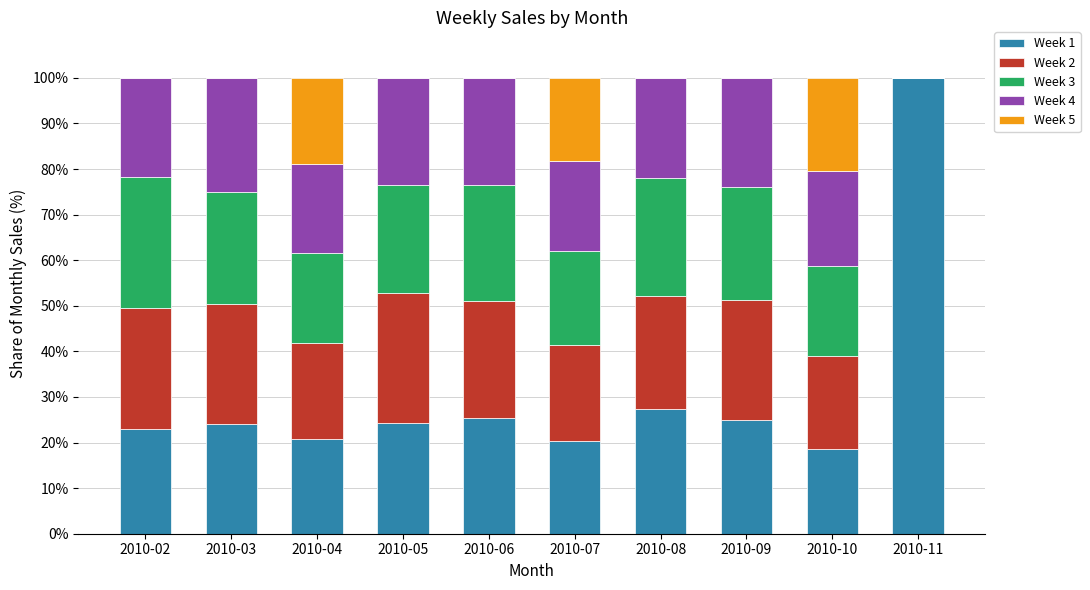

How many series are shown in this chart?

5